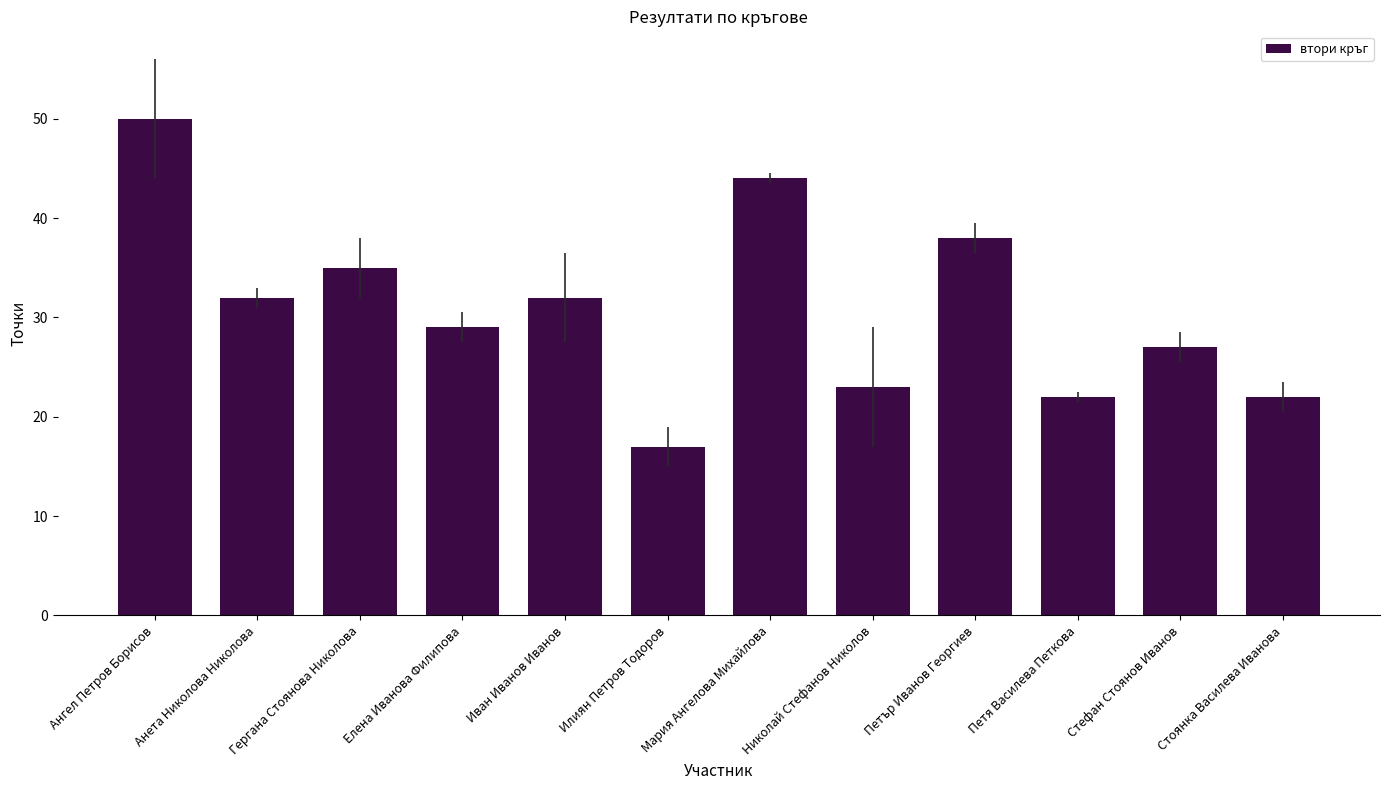

Are the bars horizontal?

No